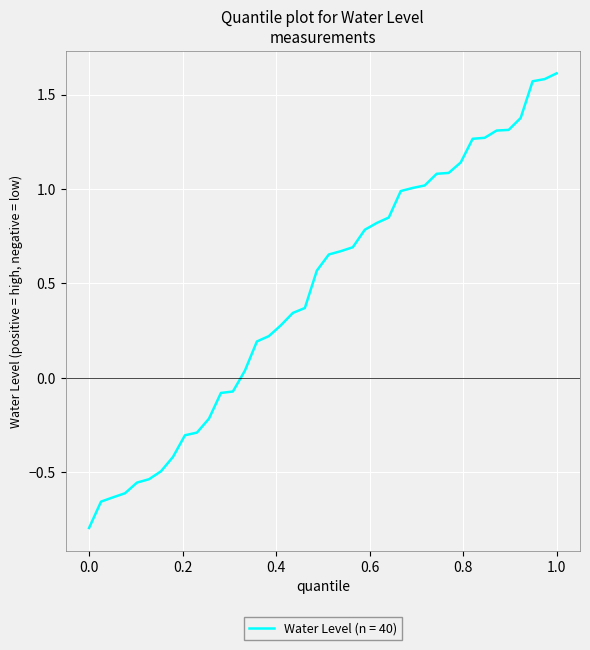

What is the minimum value shown in the chart?

-0.8